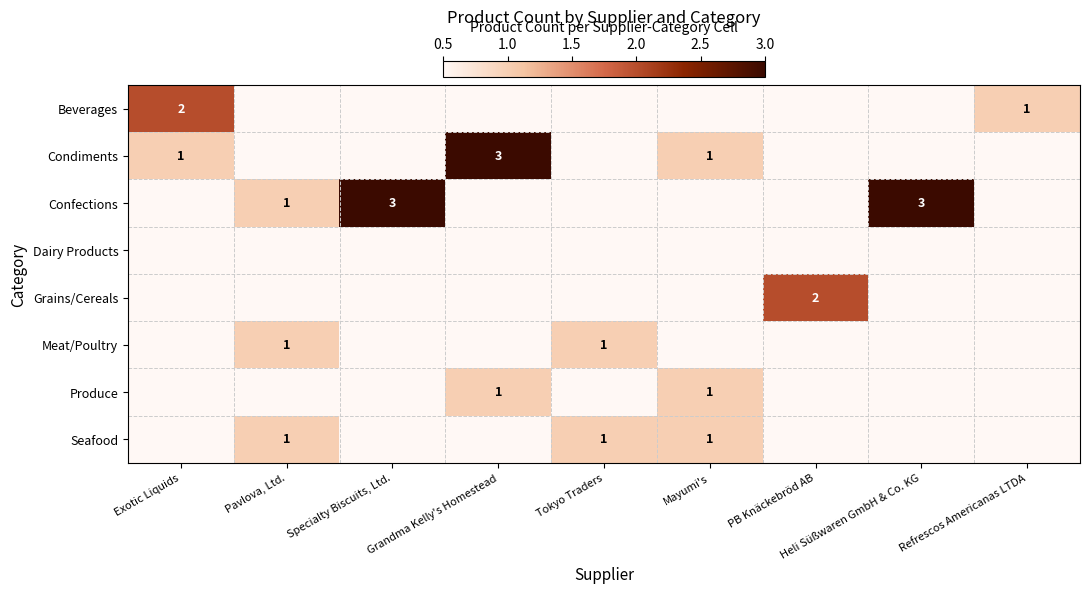

At how many categories does at least one series exceed 1?

5